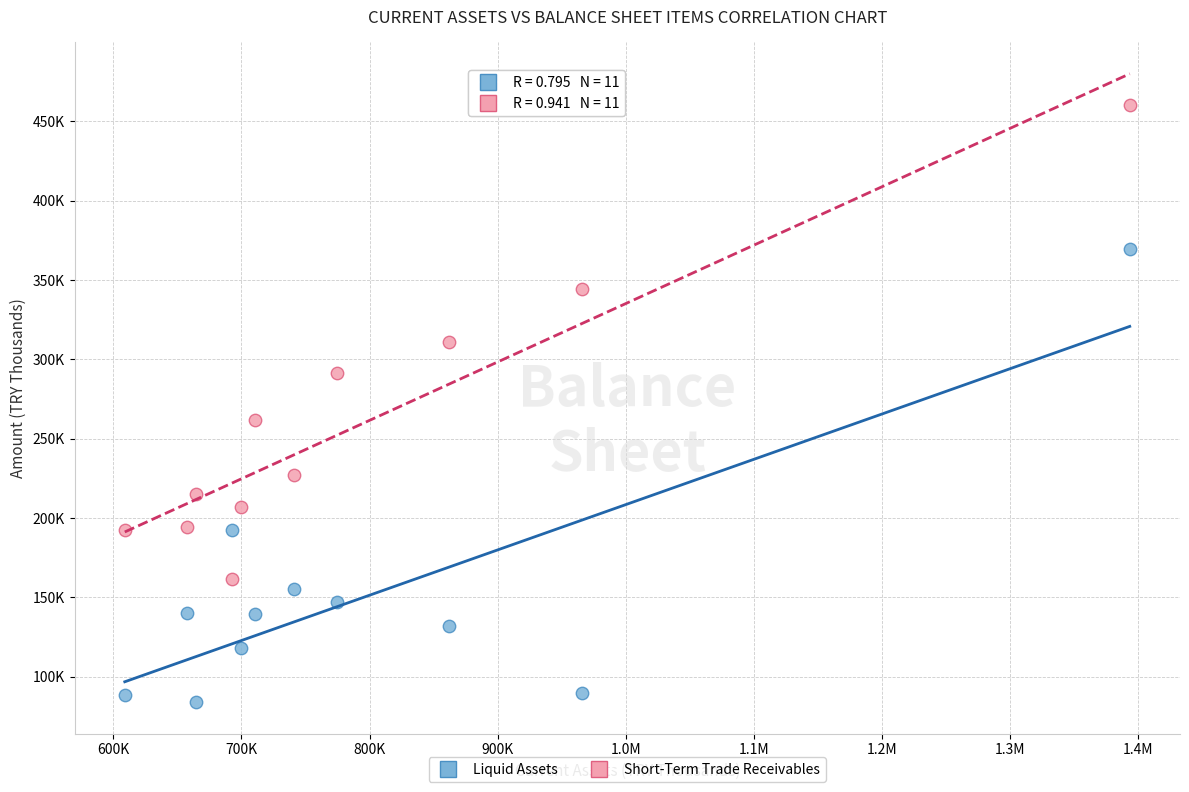

What are all the series names shown in the legend?

Liquid Assets, Short-Term Trade Receivables